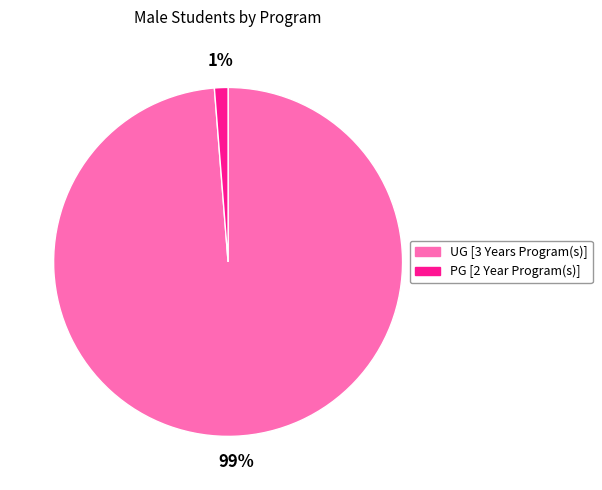

What is the smallest slice in the pie chart?

PG [2 Year Program(s)]